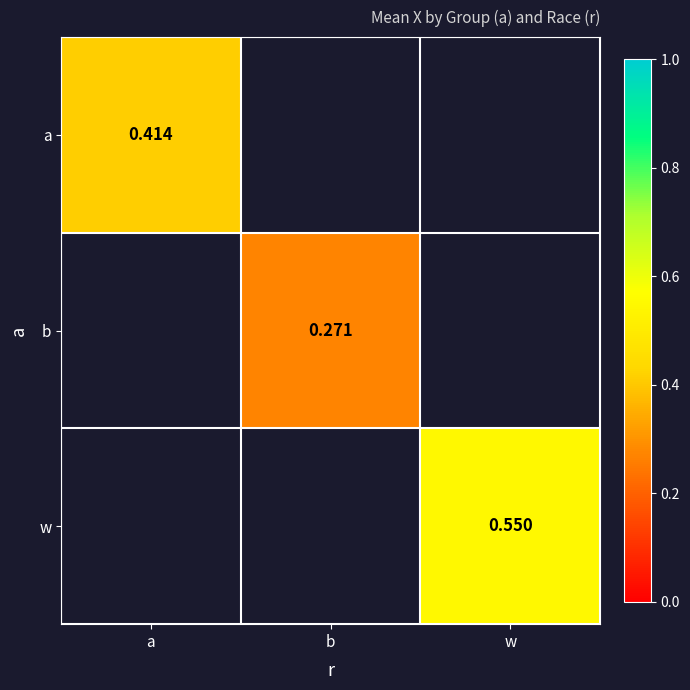

List the labels in order of a value, largest first.

a, b, w